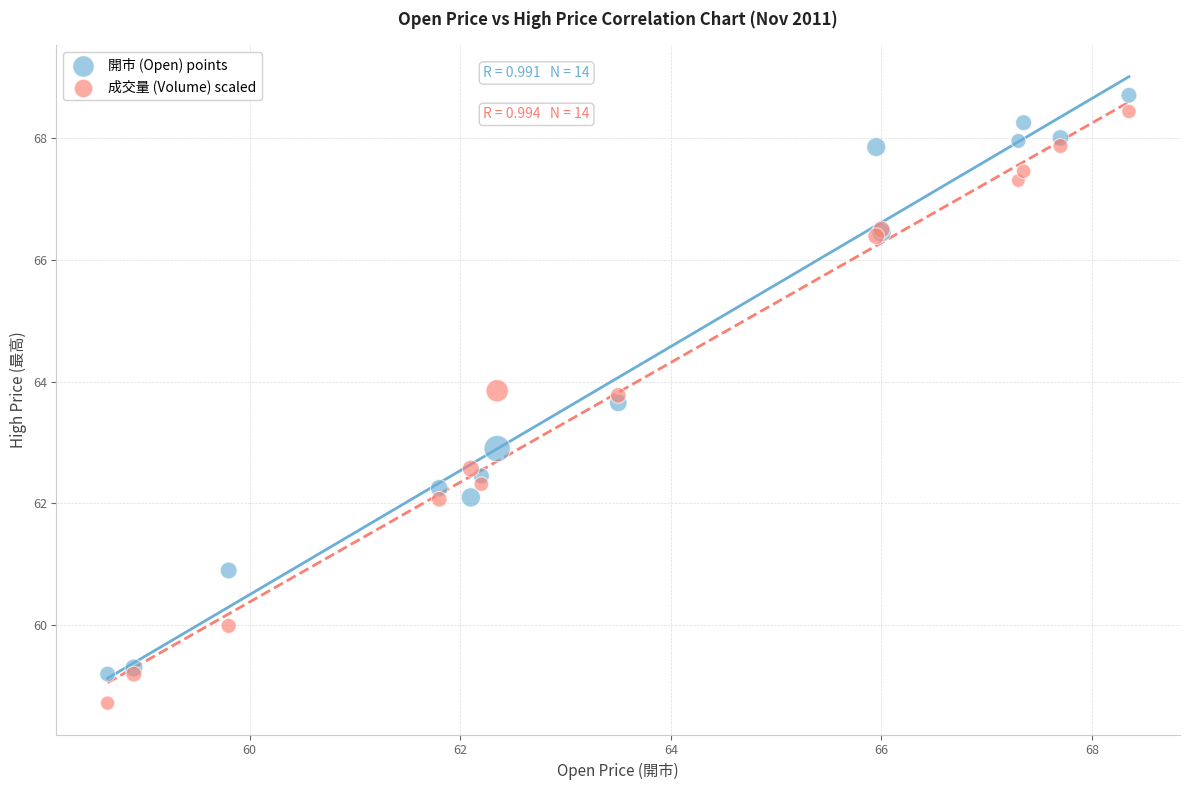

What are all the series names shown in the legend?

開市 (Open) points, 成交量 (Volume) scaled